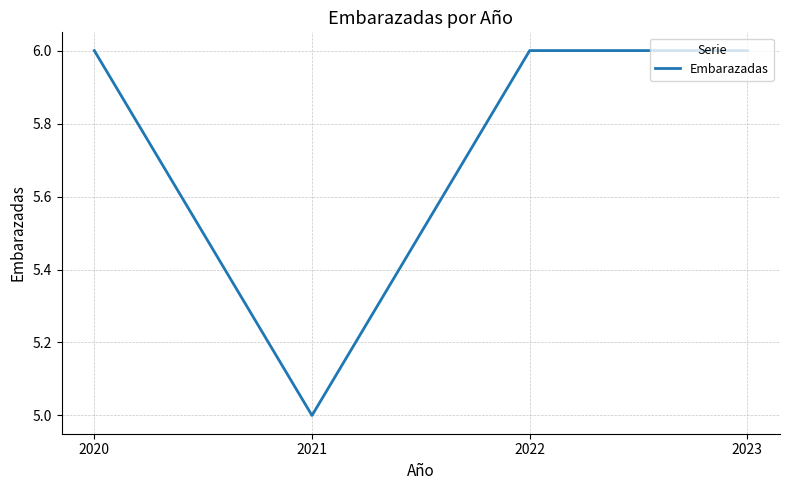

Reading right to left, what are all the values shown in this chart?

2023=6	2022=6	2021=5	2020=6